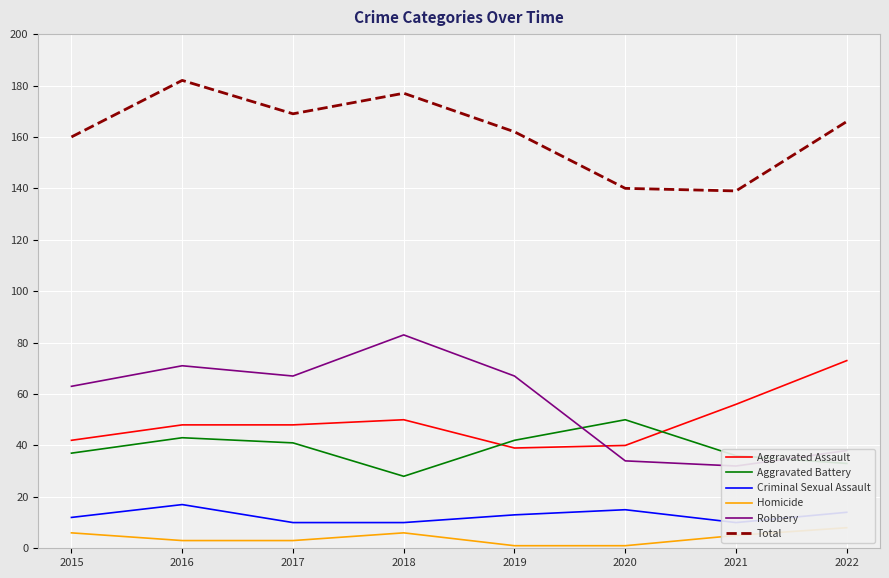

What is the average value of the Homicide series?

4